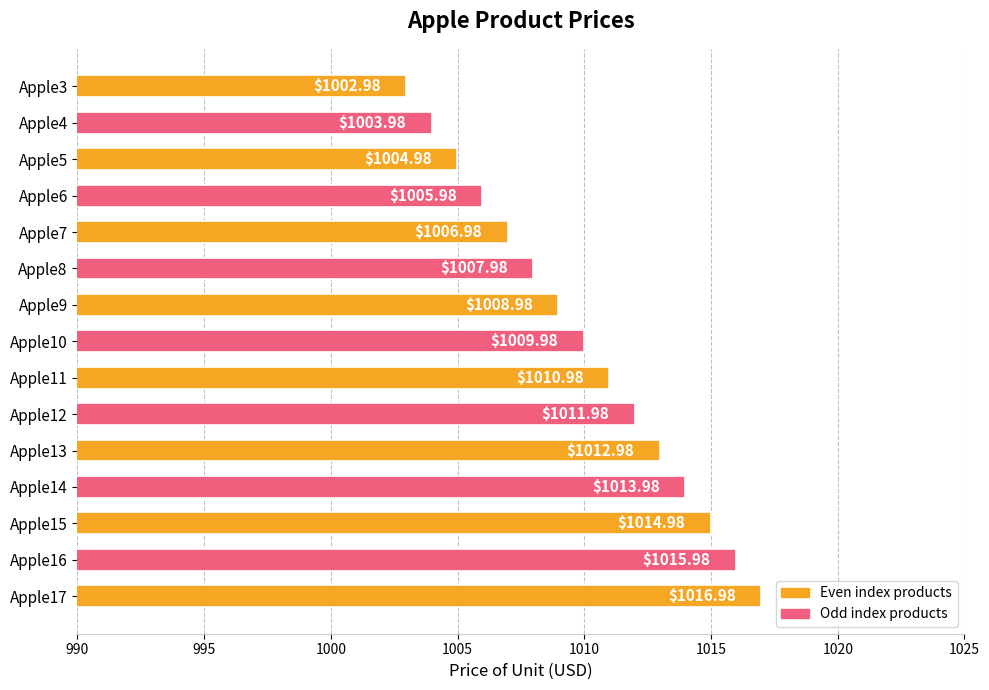

Count the number of categories in the chart.

15